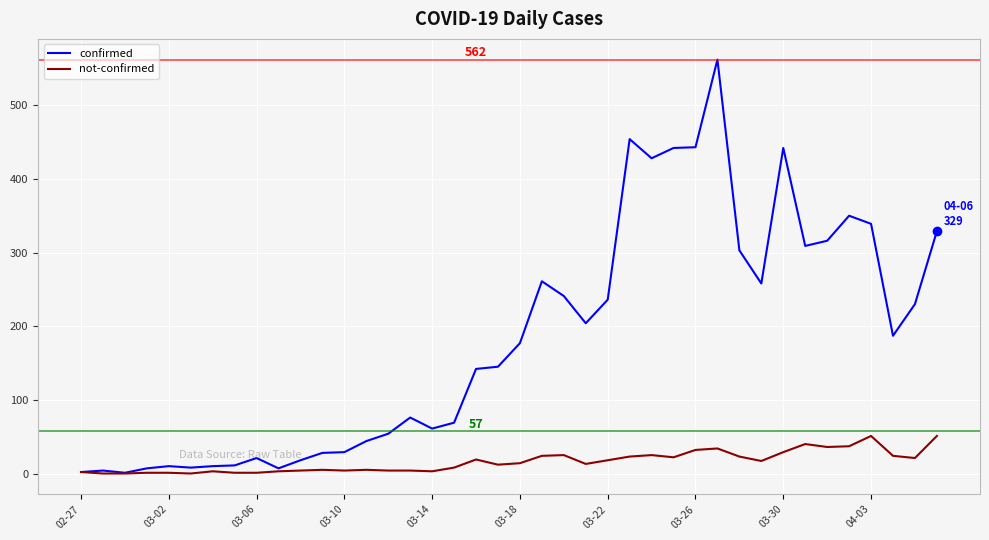

What is the maximum value for not-confirmed?

51